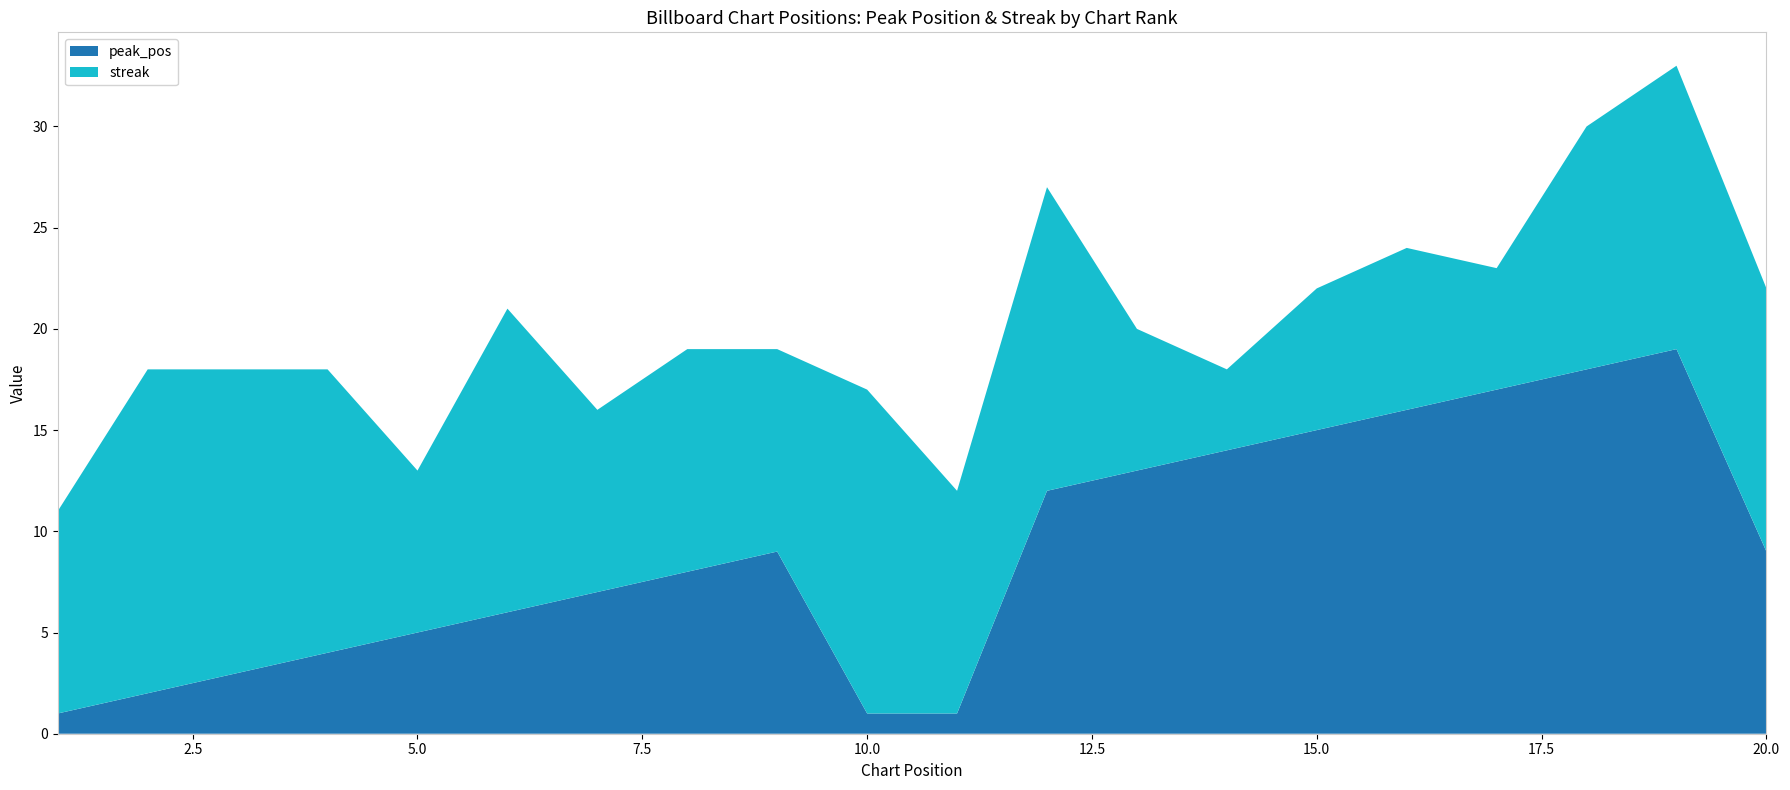

Reading right to left, list all the values displayed in this chart.

peak_pos: 20=9	19=19	18=18	17=17	16=16	15=15	14=14	13=13	12=12	11=1	10=1	9=9	8=8	7=7	6=6	5=5	4=4	3=3	2=2	1=1
streak: 20=13	19=14	18=12	17=6	16=8	15=7	14=4	13=7	12=15	11=11	10=16	9=10	8=11	7=9	6=15	5=8	4=14	3=15	2=16	1=10